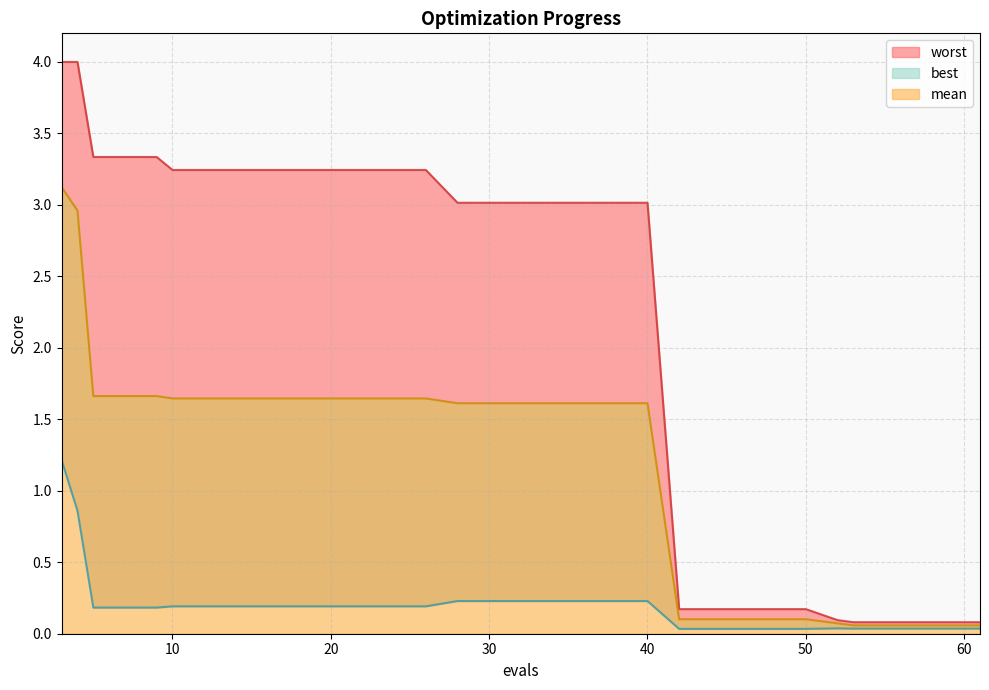

Reading left to right, transcribe all the data shown in this chart.

mean: 3=3.1	4=3.0	5=1.7	9=1.7	10=1.6	14=1.6	18=1.6	22=1.6	26=1.6	28=1.6	32=1.6	36=1.6	40=1.6	42=0.1	46=0.1	50=0.1	52=0.1	53=0.1	57=0.1	61=0.1
best: 3=1.2	4=0.9	5=0.2	9=0.2	10=0.2	14=0.2	18=0.2	22=0.2	26=0.2	28=0.2	32=0.2	36=0.2	40=0.2	42=0.0	46=0.0	50=0.0	52=0.0	53=0.0	57=0.0	61=0.0
worst: 3=4.0	4=4.0	5=3.3	9=3.3	10=3.2	14=3.2	18=3.2	22=3.2	26=3.2	28=3.0	32=3.0	36=3.0	40=3.0	42=0.2	46=0.2	50=0.2	52=0.1	53=0.1	57=0.1	61=0.1